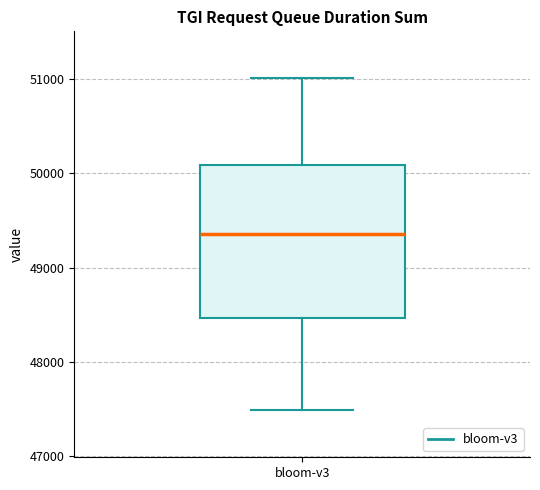

Transcribe this box plot: give where the median line is, the range the box spans, and where the two whiskers end, as read against the y-axis. The values are not printed on the chart, so give them approximately, as read against the axis.

median 49400, box 48500 to 50100, whiskers 47500 to 51000